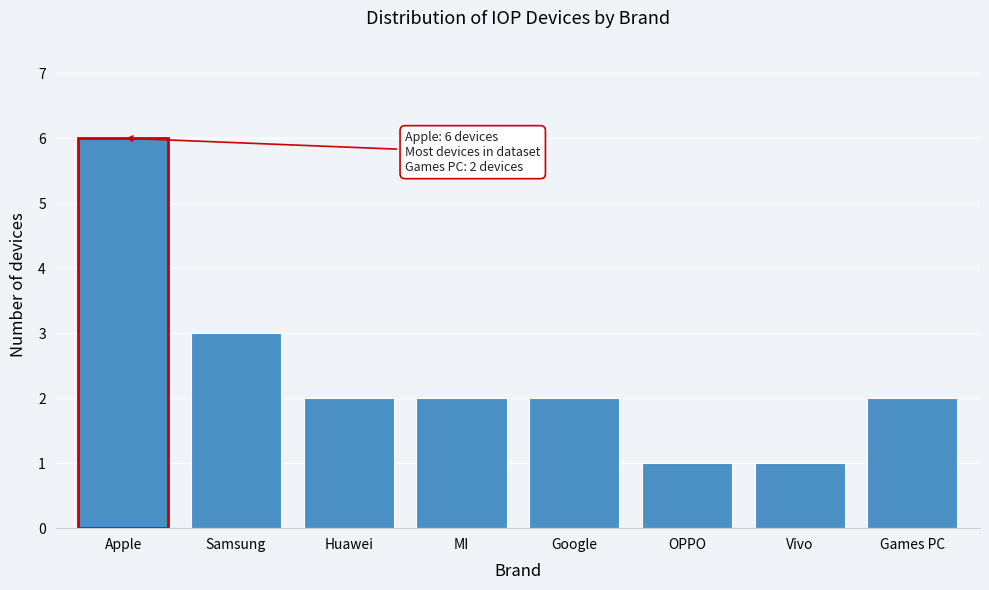

Reading left to right, extract all data points from this chart.

6	3	2	2	2	1	1	2